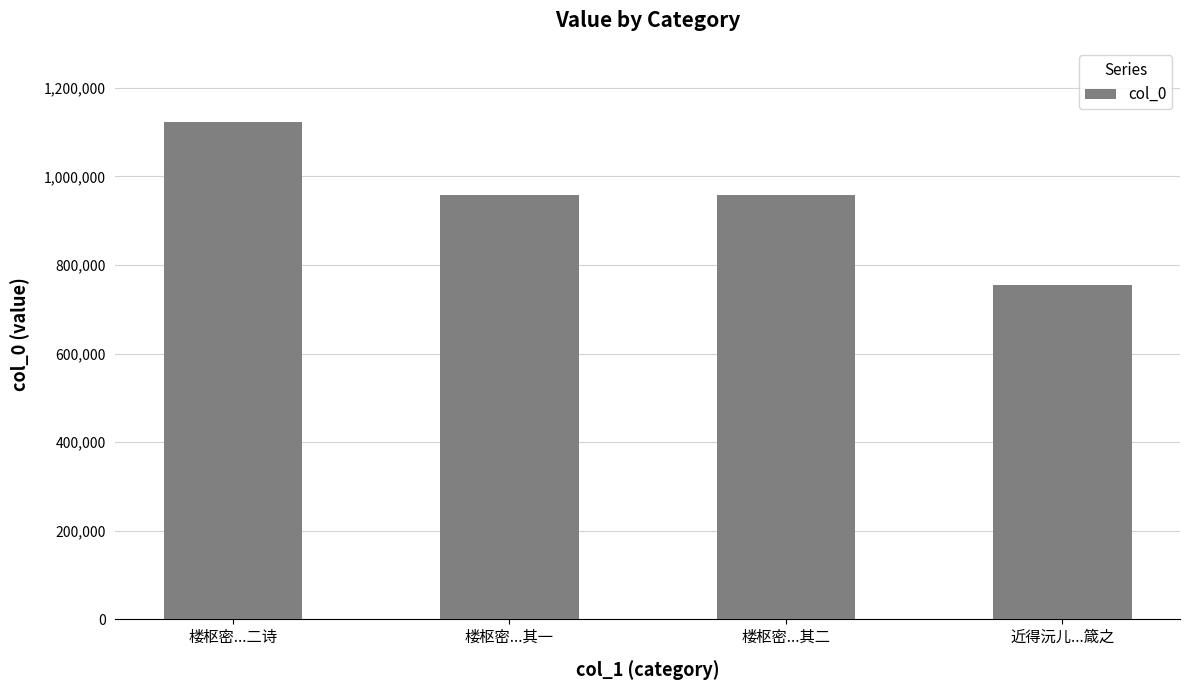

Which has a higher value, 楼枢密...其一 or 楼枢密...二诗?

楼枢密...二诗